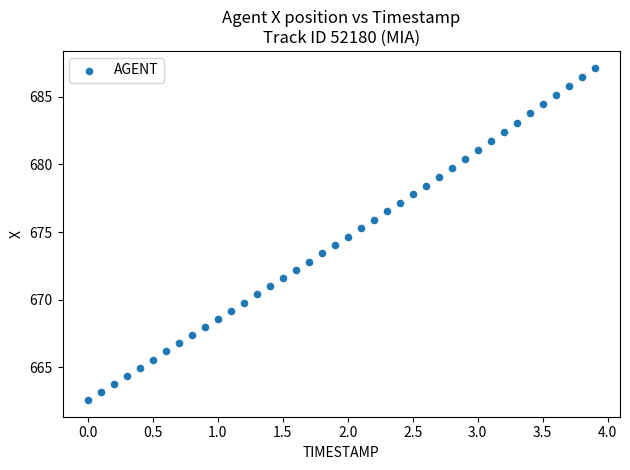

What is the range of Y values (max minus min)?

24.6